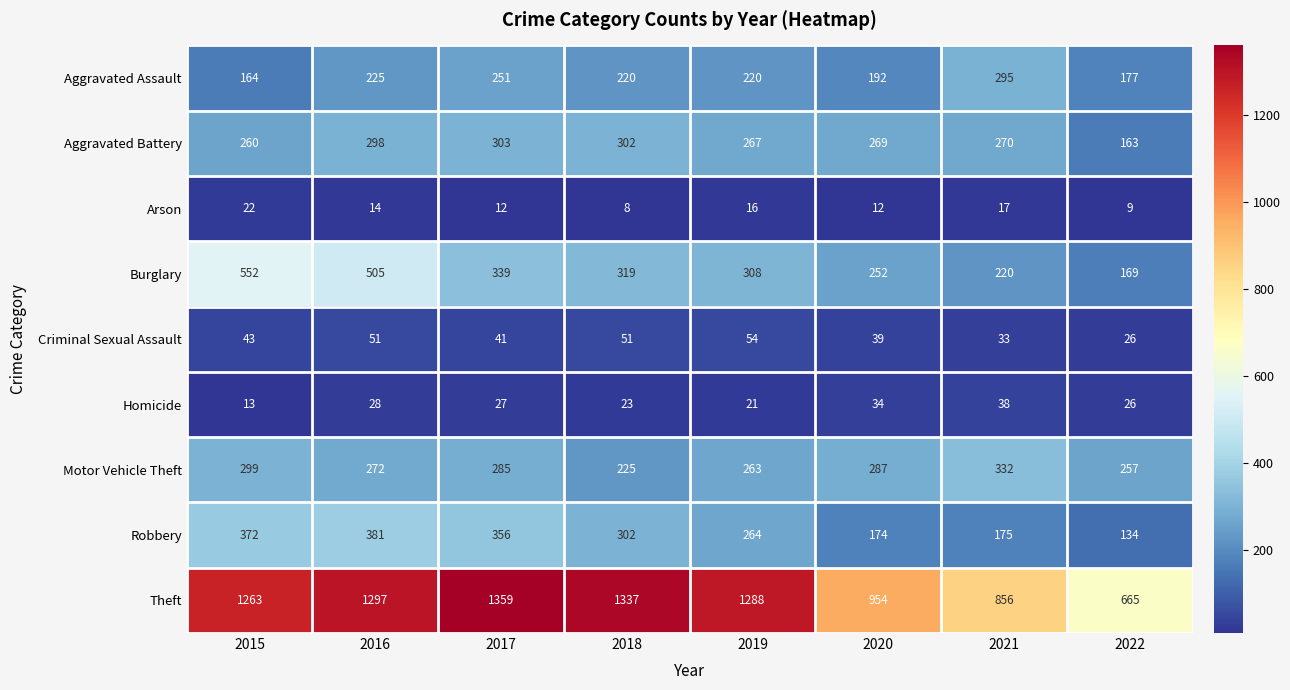

At how many categories does at least one series exceed 729?

7